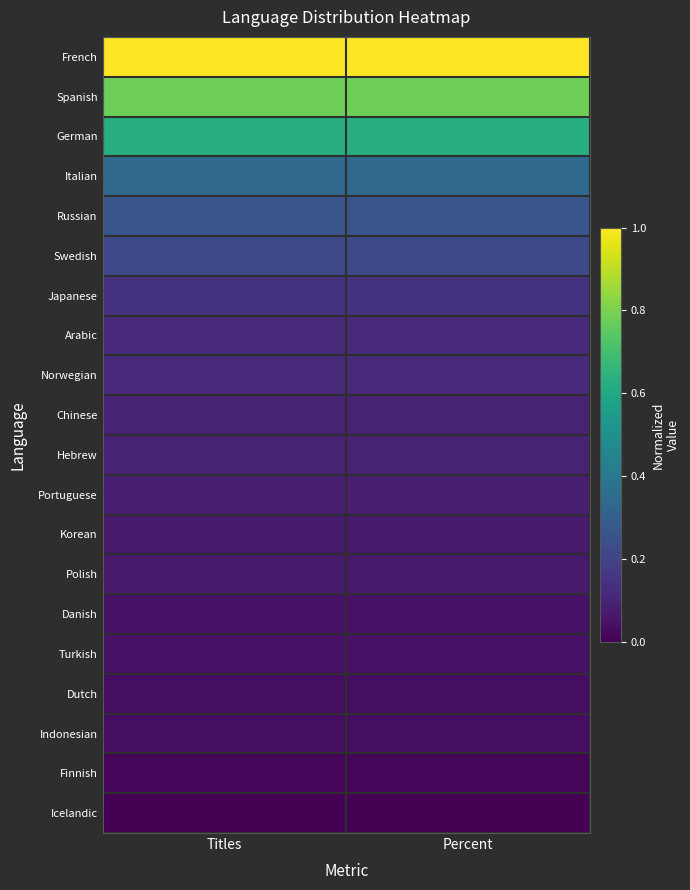

Which has a higher value, Percent or Titles?

Titles